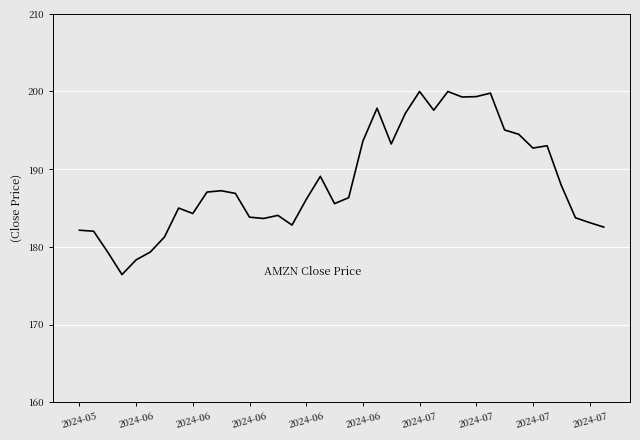

What is the difference between the maximum and minimum values?

23.6